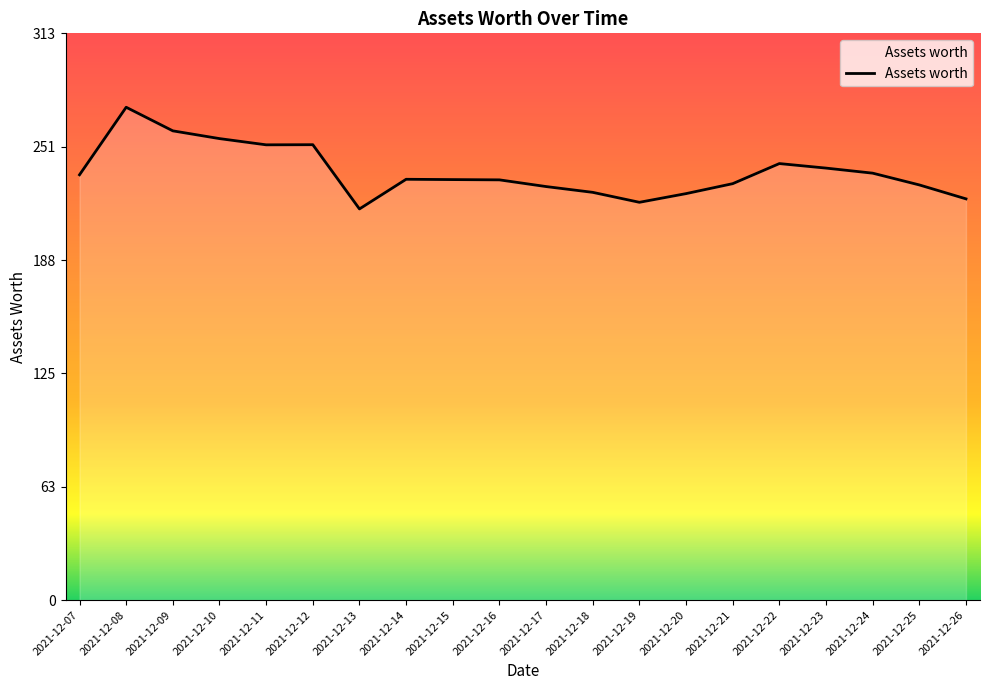

How many values are below 232?

8